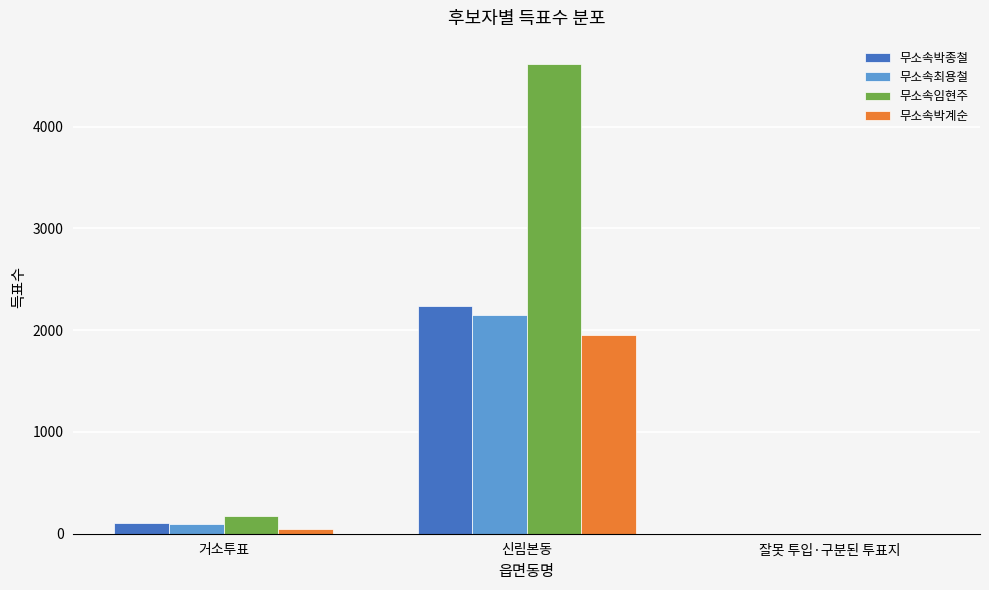

What are all the series names shown in the legend?

무소속박종철, 무소속최용철, 무소속임현주, 무소속박계순